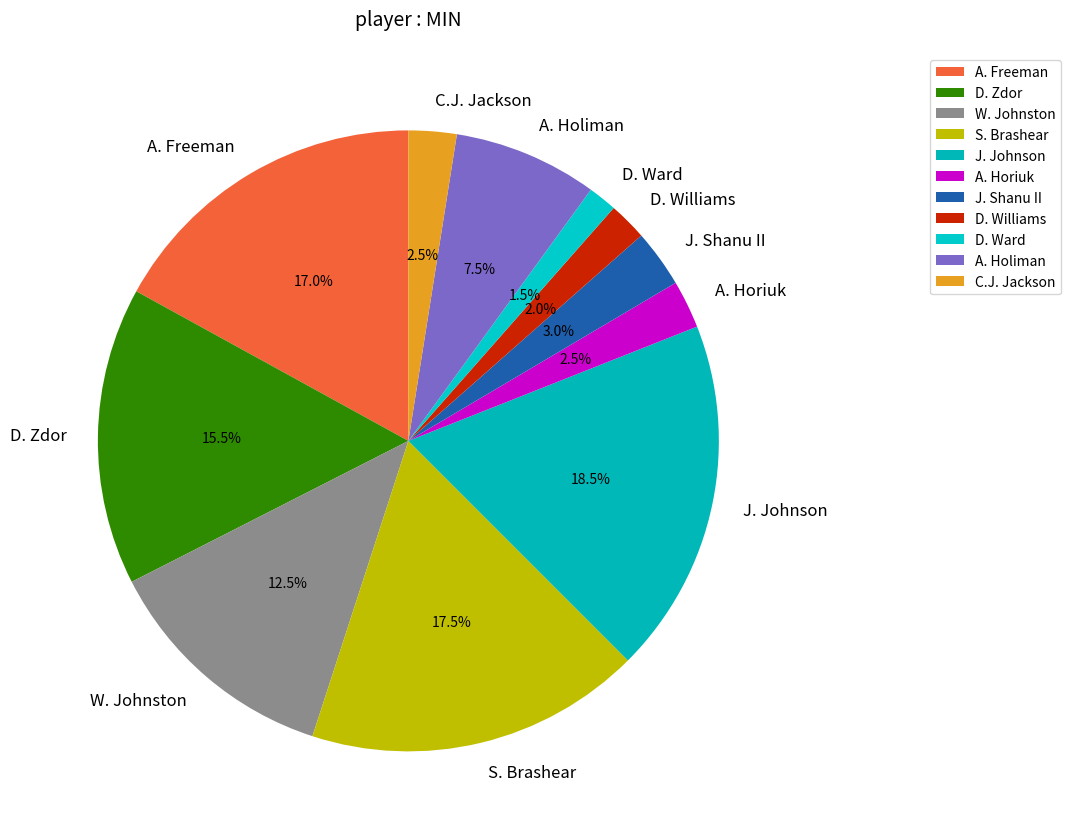

How many segments does this pie chart have?

11